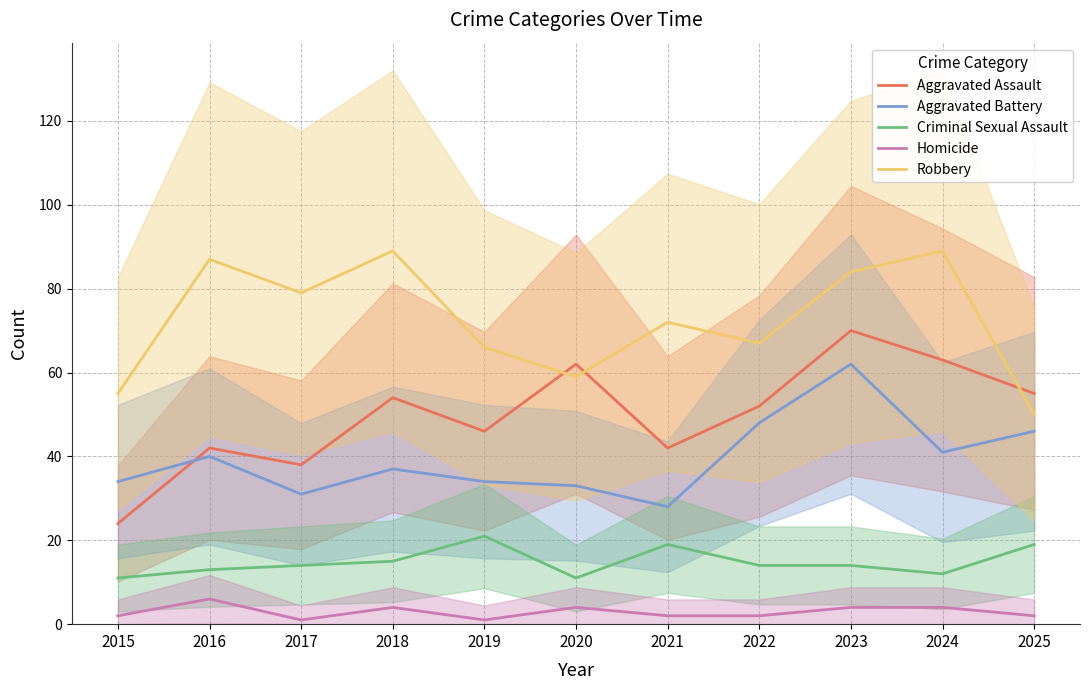

What is the value of the Aggravated Assault point at the 11th from the left?

55